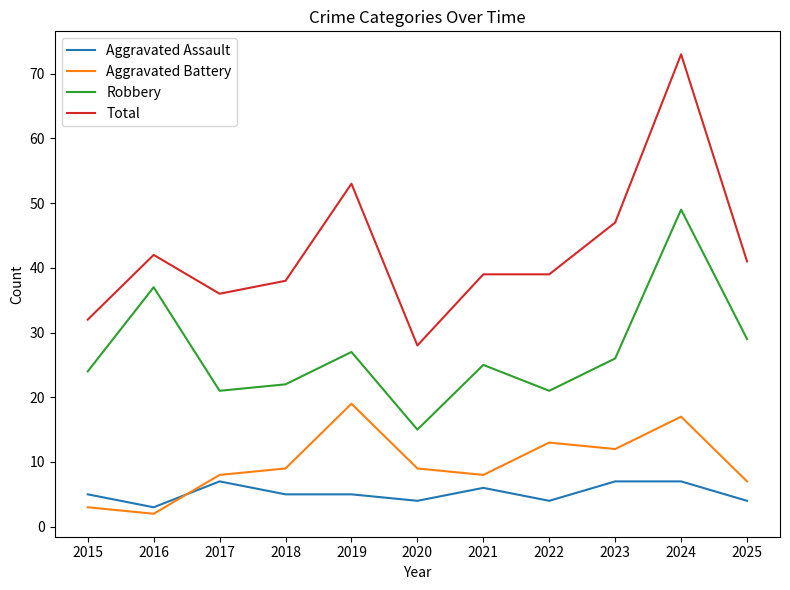

Is it true that Aggravated Assault equals 3 at 2016?

True